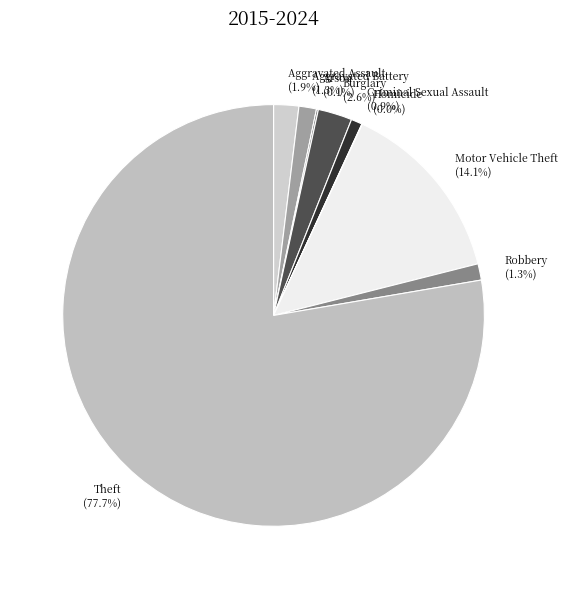

Is there any slice that represents more than half of the pie?

Yes